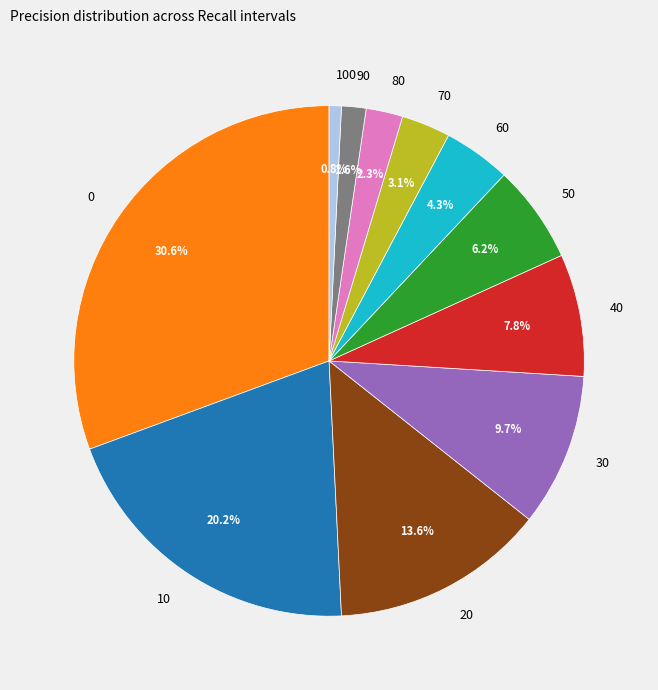

How many slices are in this pie chart?

11